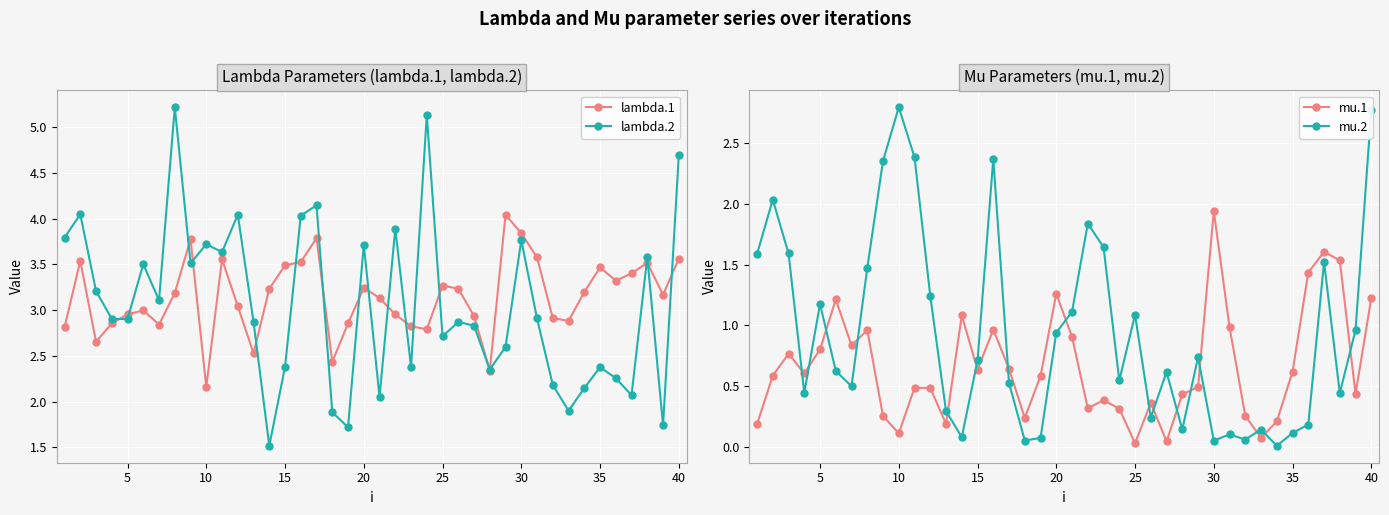

True or false: lambda.2 has more than 2 interior local peaks.

True